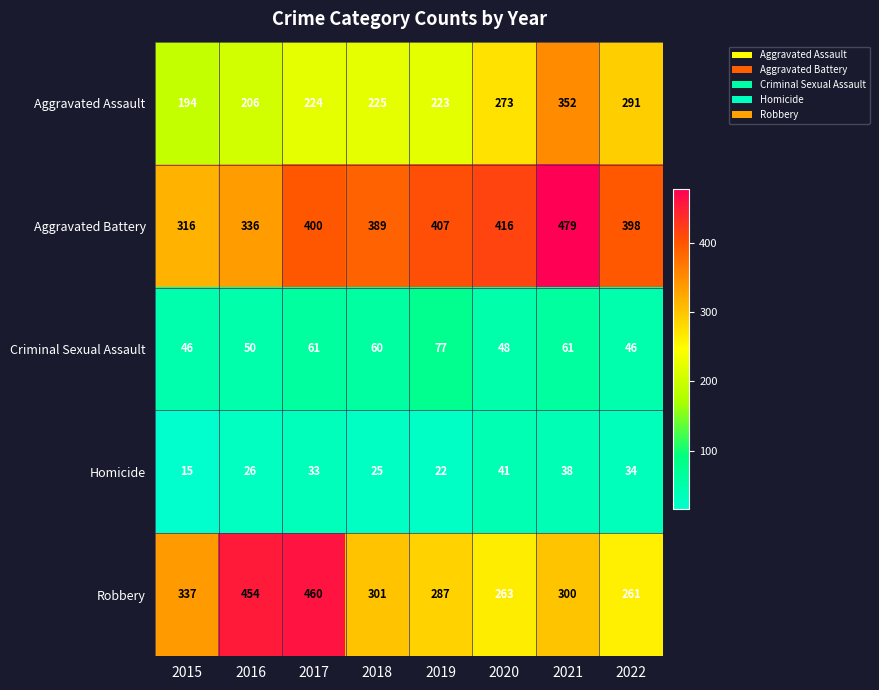

At which category does the chart reach its peak across all series?

2021